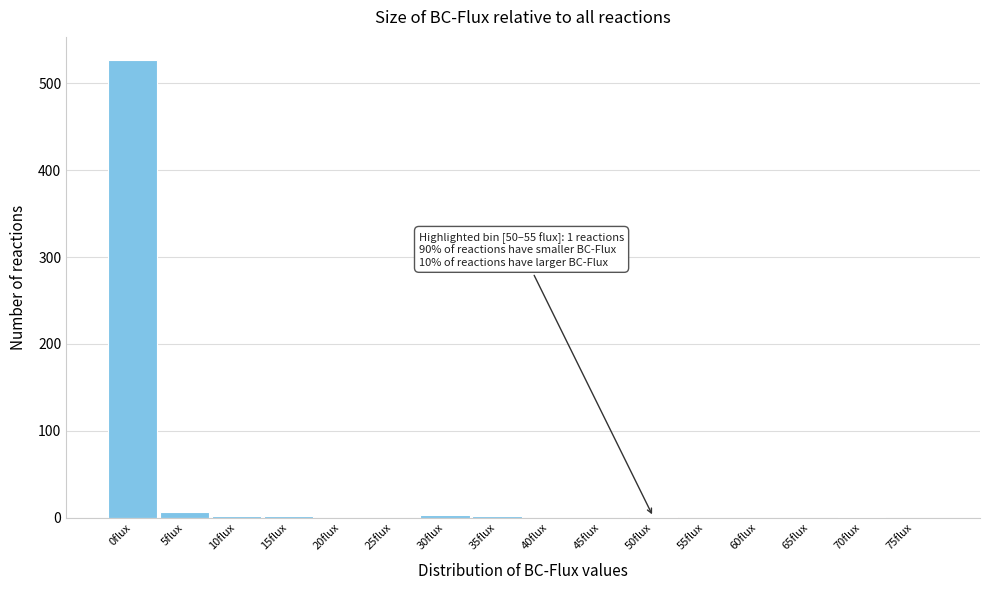

What is the sum of all values?

545